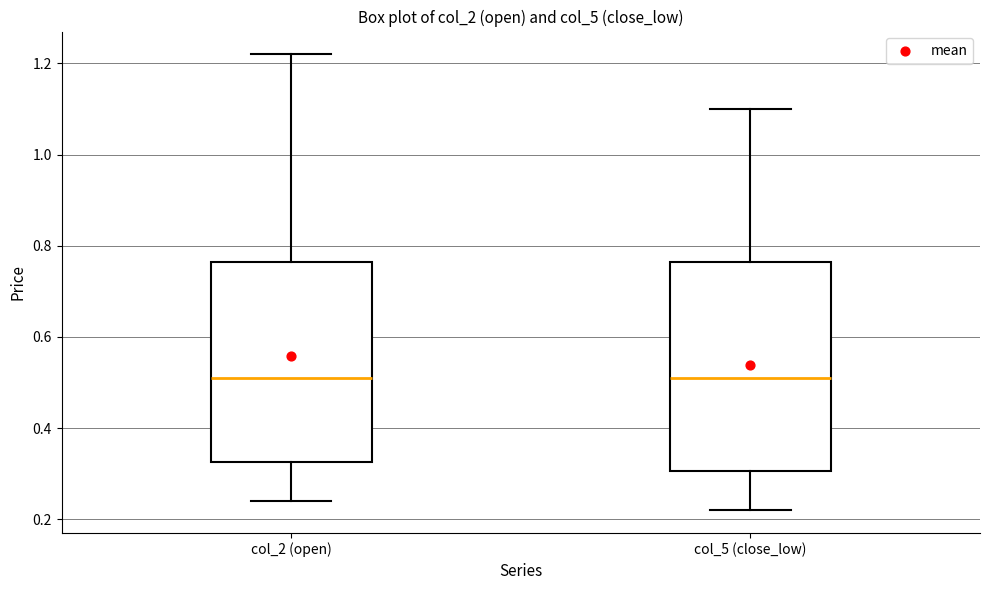

Where does the lower whisker of the box for col_2 (open) end on the y-axis? The values are not printed on the chart, so give them approximately, as read against the axis.

0.24